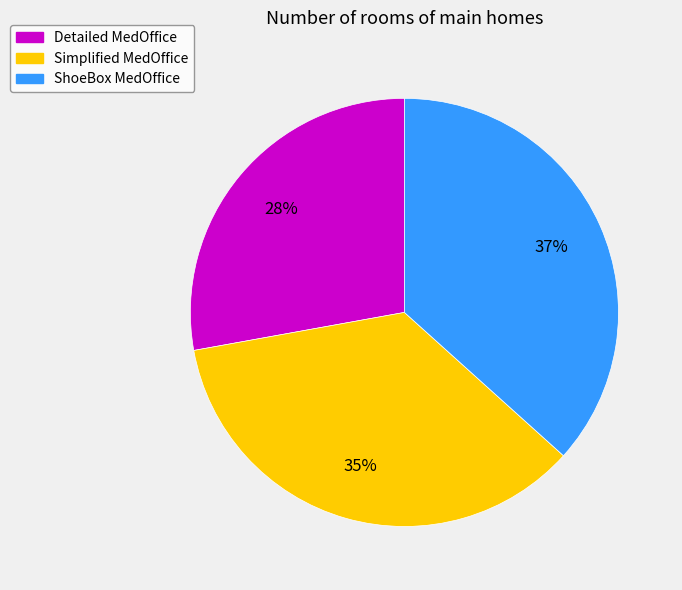

Does any single category account for the majority?

No